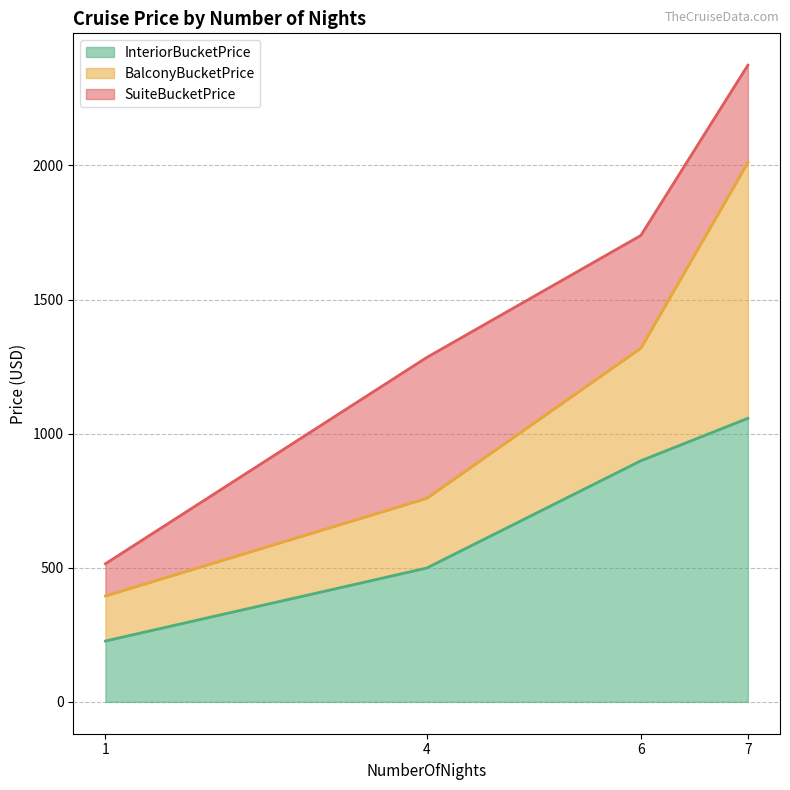

What is the lowest value of the InteriorBucketPrice series?

227.0